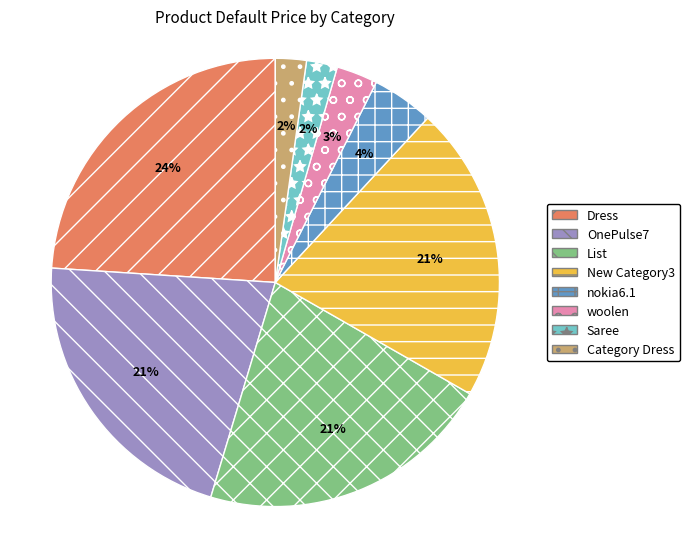

True or false: OnePulse7 accounts for 30% of the total.

False